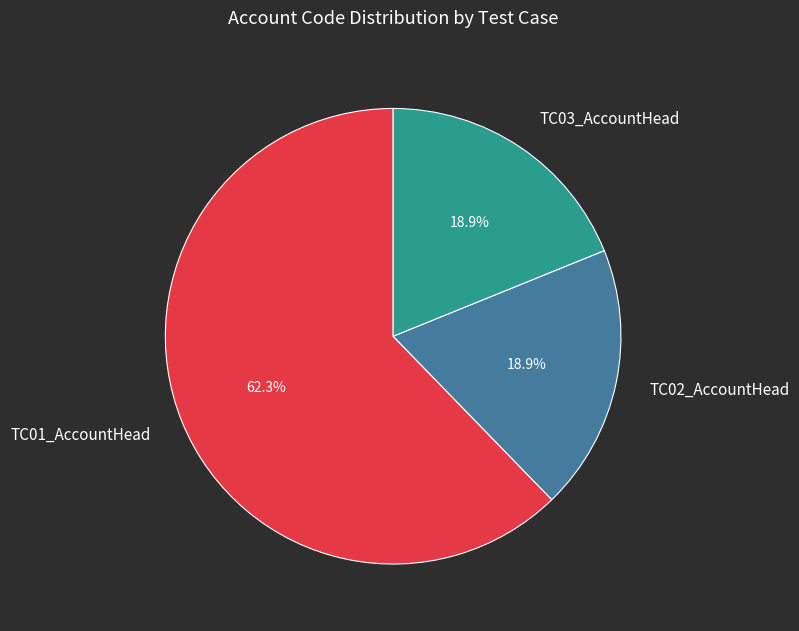

To the nearest percent, what portion does TC03_AccountHead represent?

19%